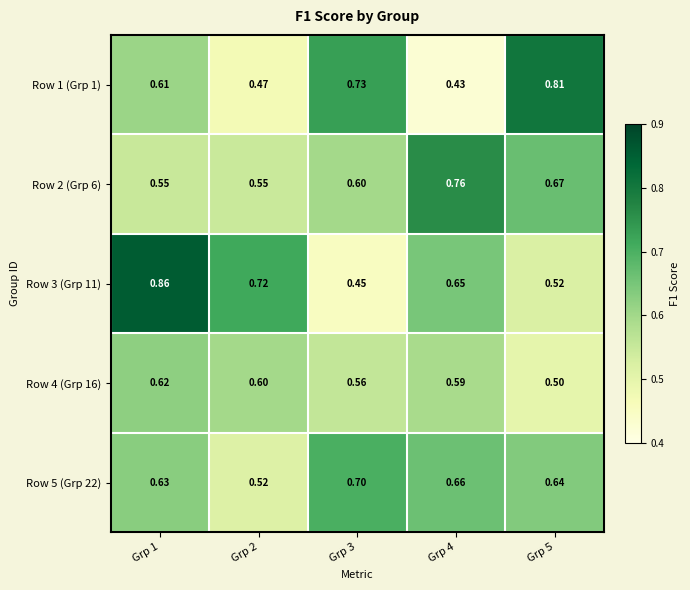

Which series has the largest total across all categories?

Row 3 (Grp 11)